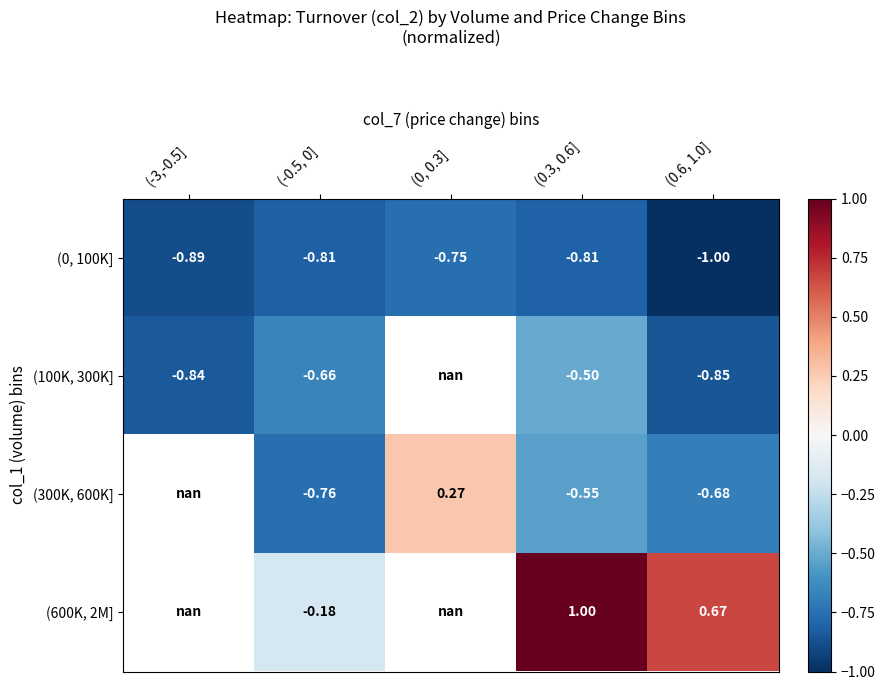

Rank the series by their maximum value, from lowest to highest.

(0, 100K], (100K, 300K], (300K, 600K], (600K, 2M]